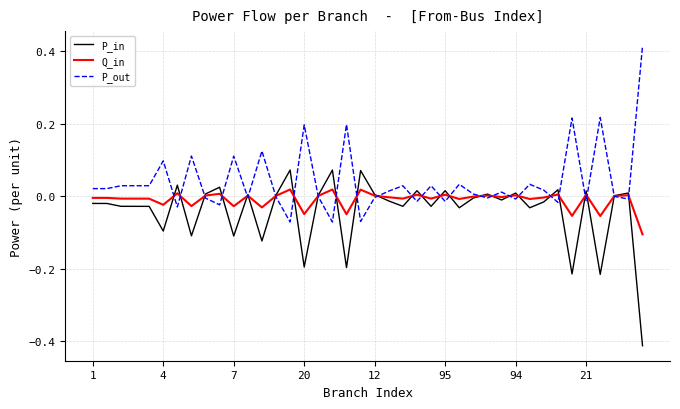

What is the sum of all P_in values?

-1.6